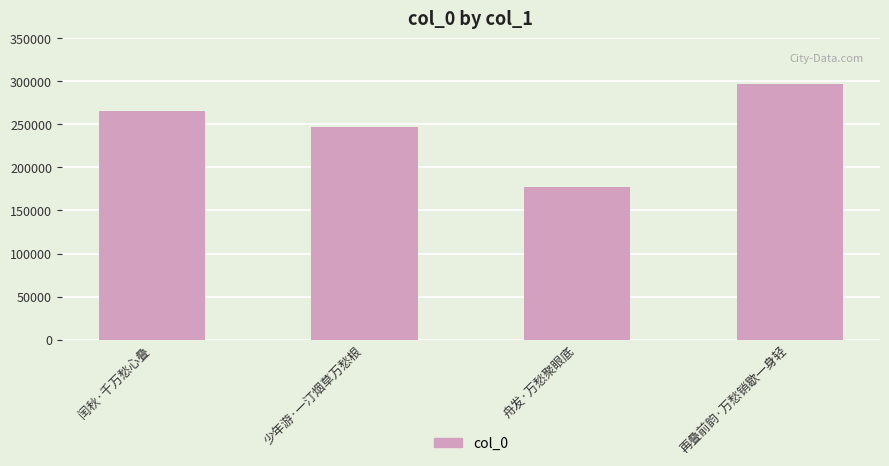

What is the difference between the maximum and minimum values?

120393